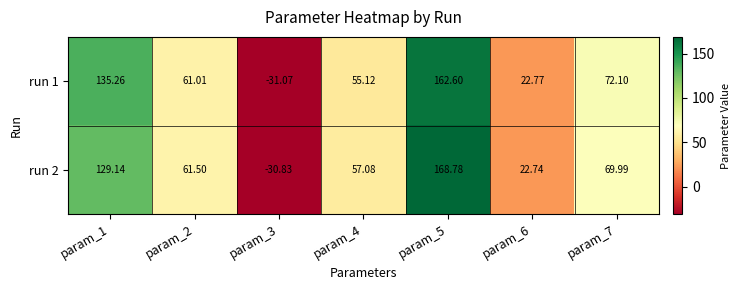

Rank the series at param_3 from lowest to highest value.

run 1, run 2